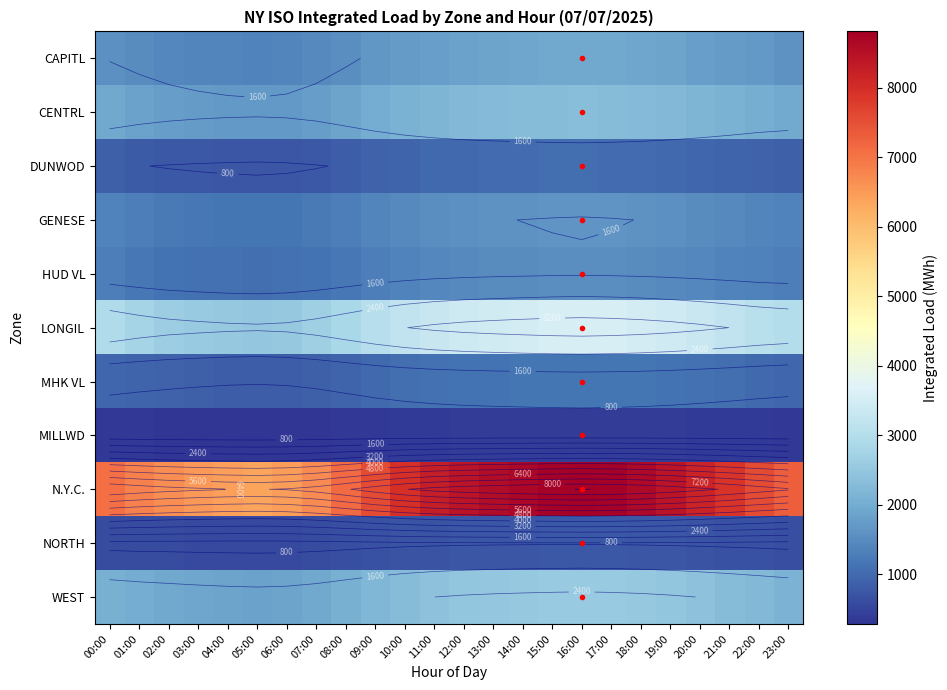

Between 14:00 and 09:00, which is larger?

14:00